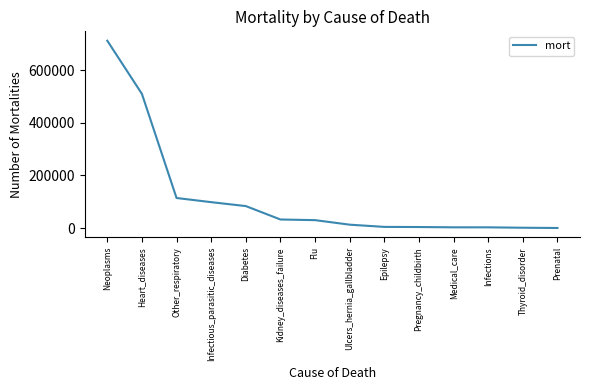

At which category does the chart reach its peak across all series?

Neoplasms